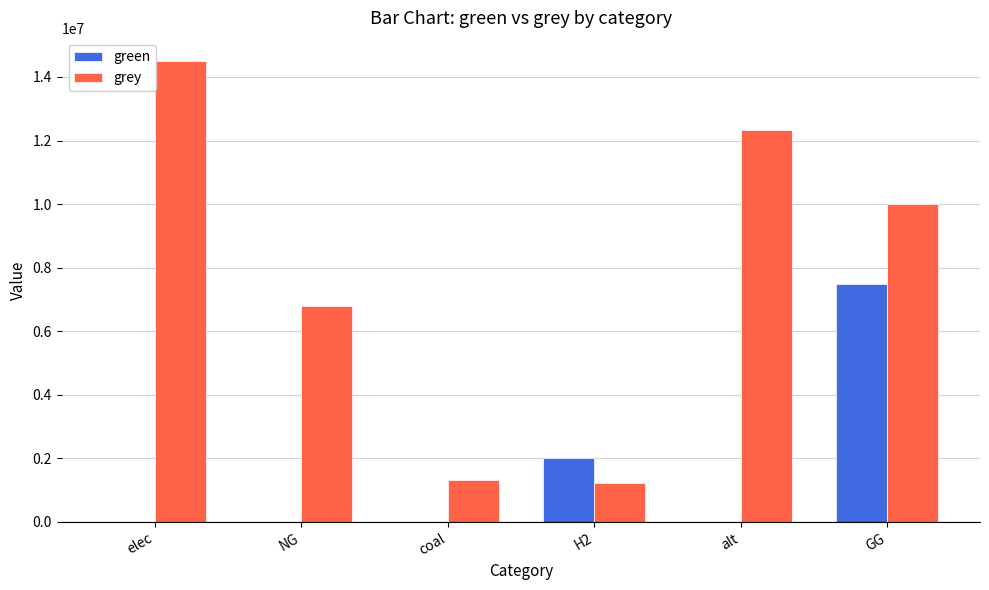

Is it true that green equals 0.0 at elec?

True